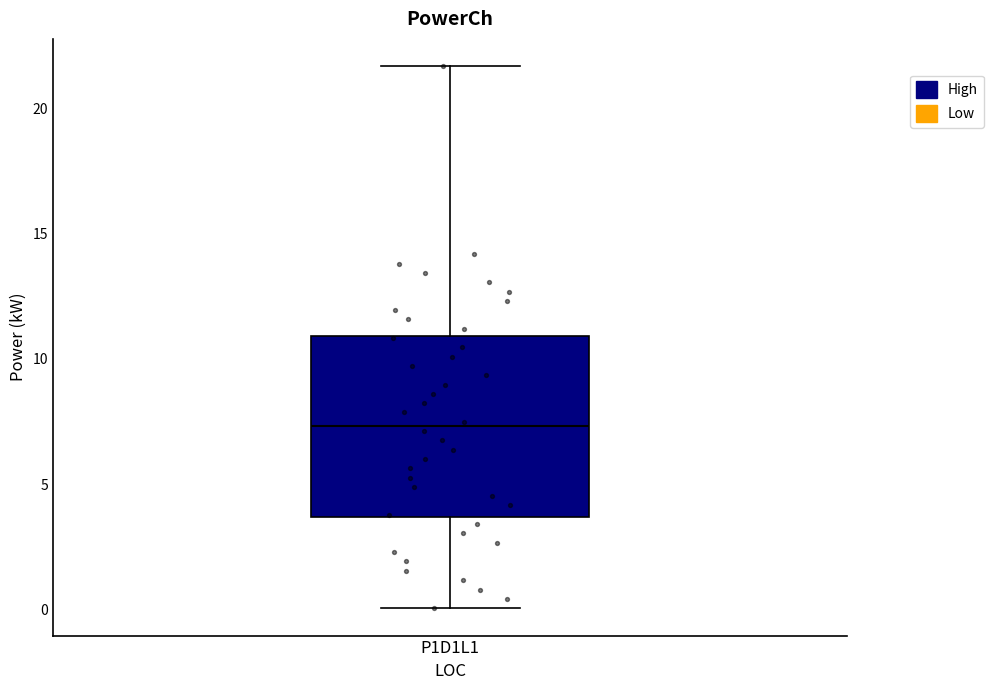

Read this box plot against the y-axis: the position of the median line, the range covered by the box, and the ends of both whiskers. The values are not printed on the chart, so give them approximately, as read against the axis.

median 7.5, box 3.5 to 11.0, whiskers 0.0 to 21.5